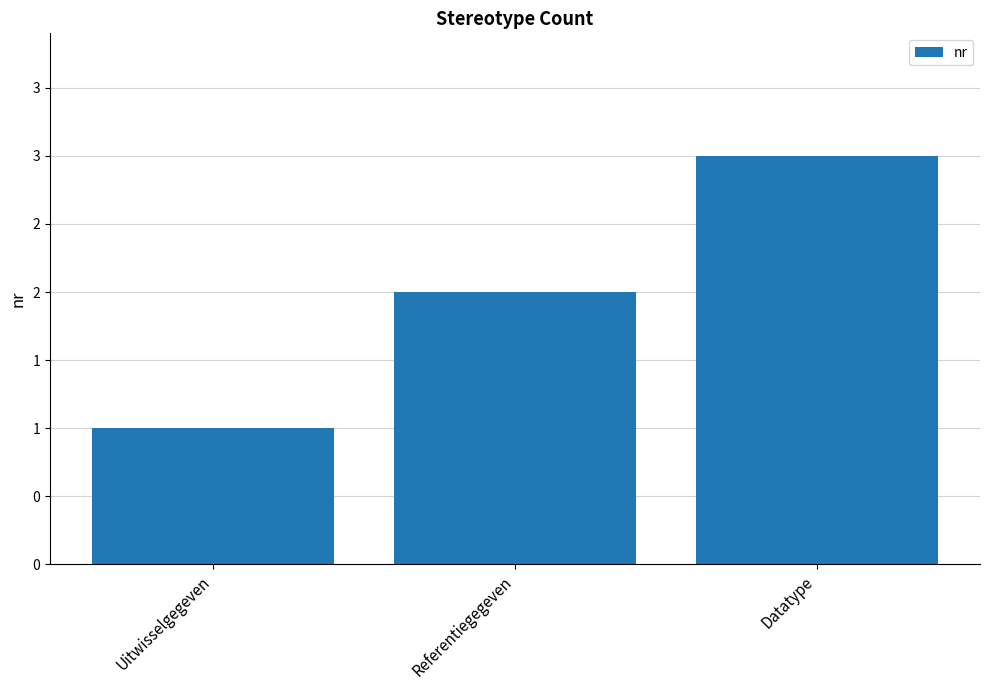

What is the change in value from Referentiegegeven to Datatype?

+1